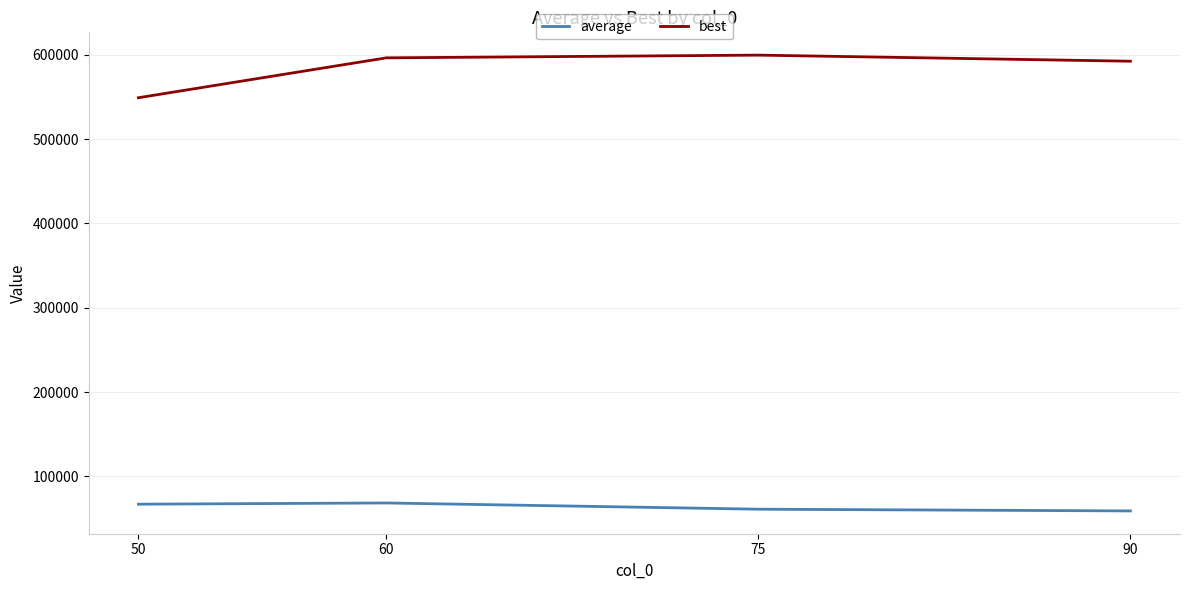

Where is the first local maximum for average?

60